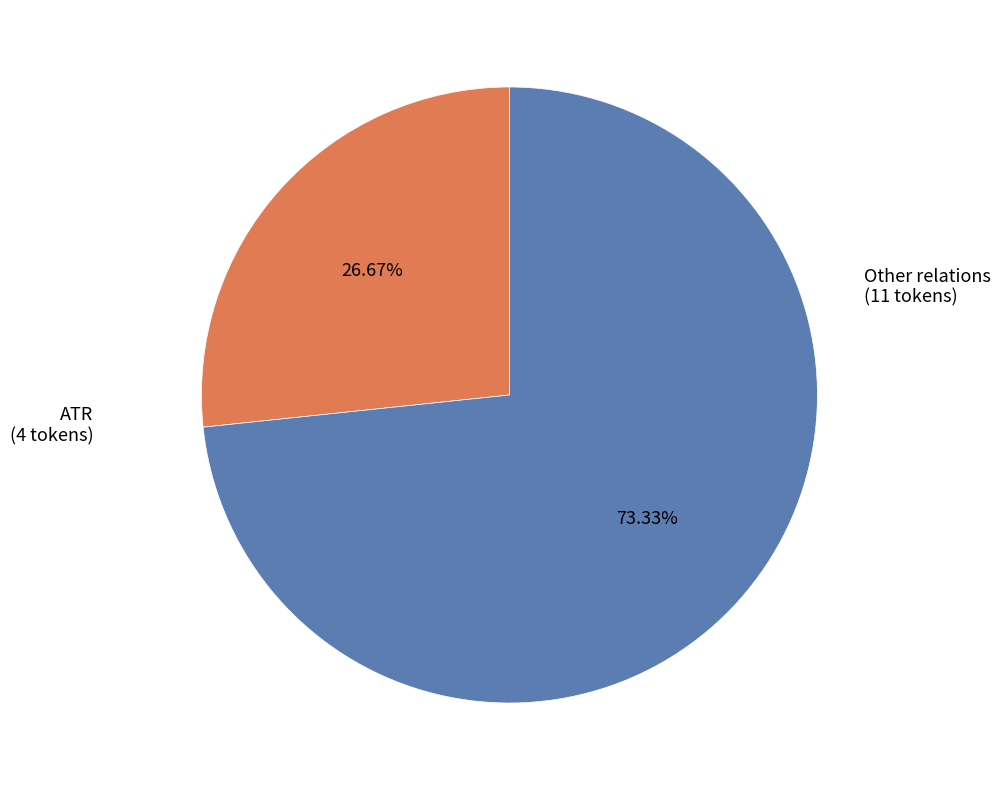

Is there any slice that represents more than half of the pie?

Yes